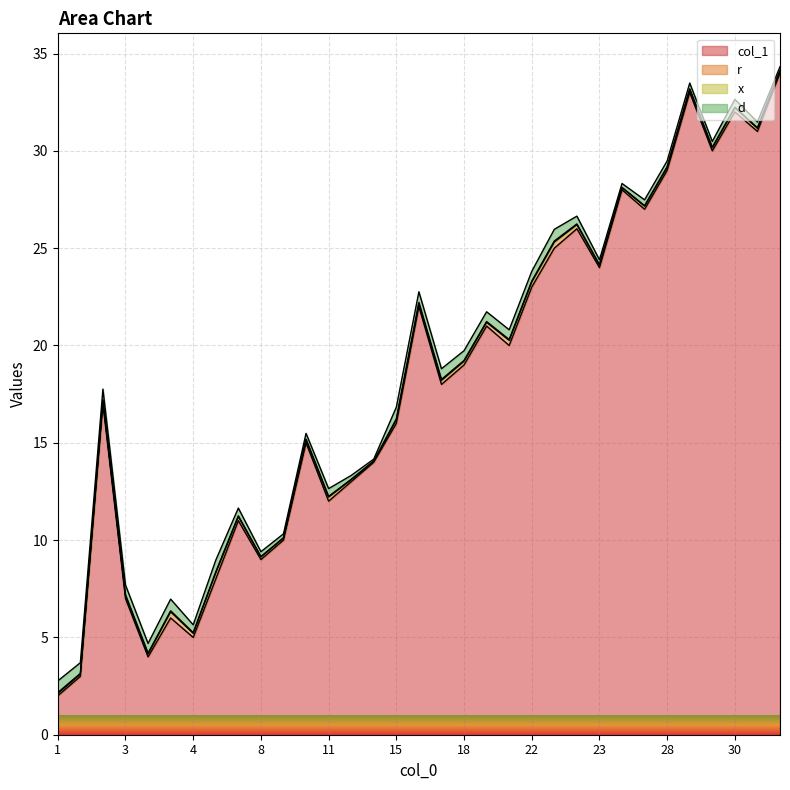

How many lines are shown in the chart?

4